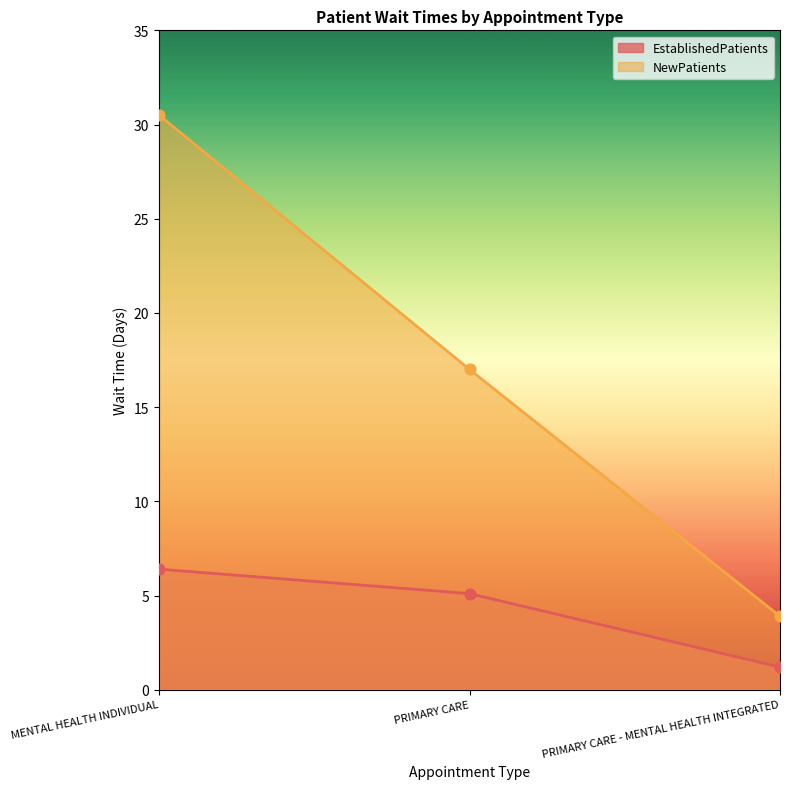

At which category is the sum across all series the highest?

MENTAL HEALTH INDIVIDUAL